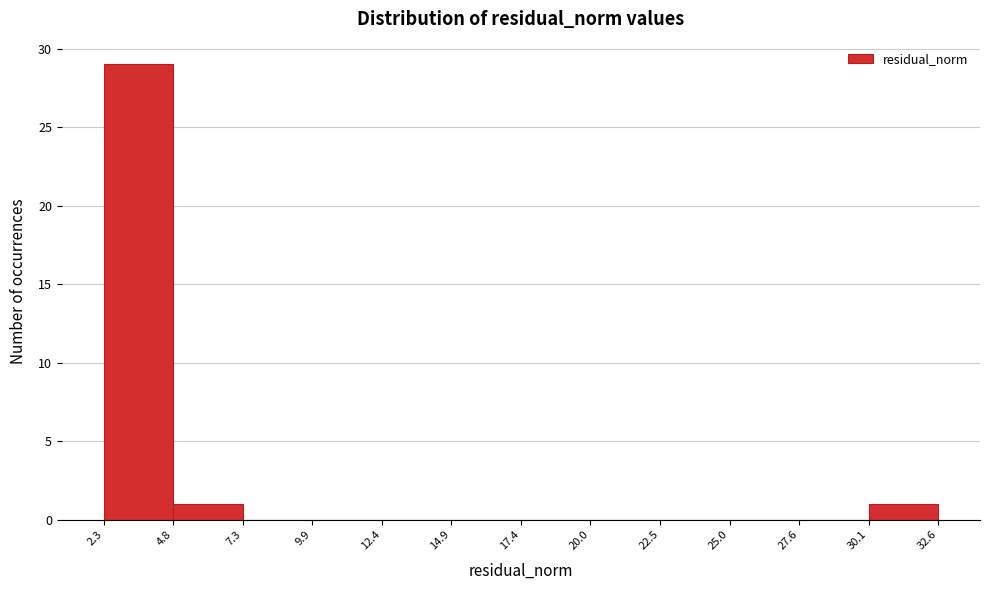

Over which range of the x-axis is the bar tallest?

2.3 to 4.8